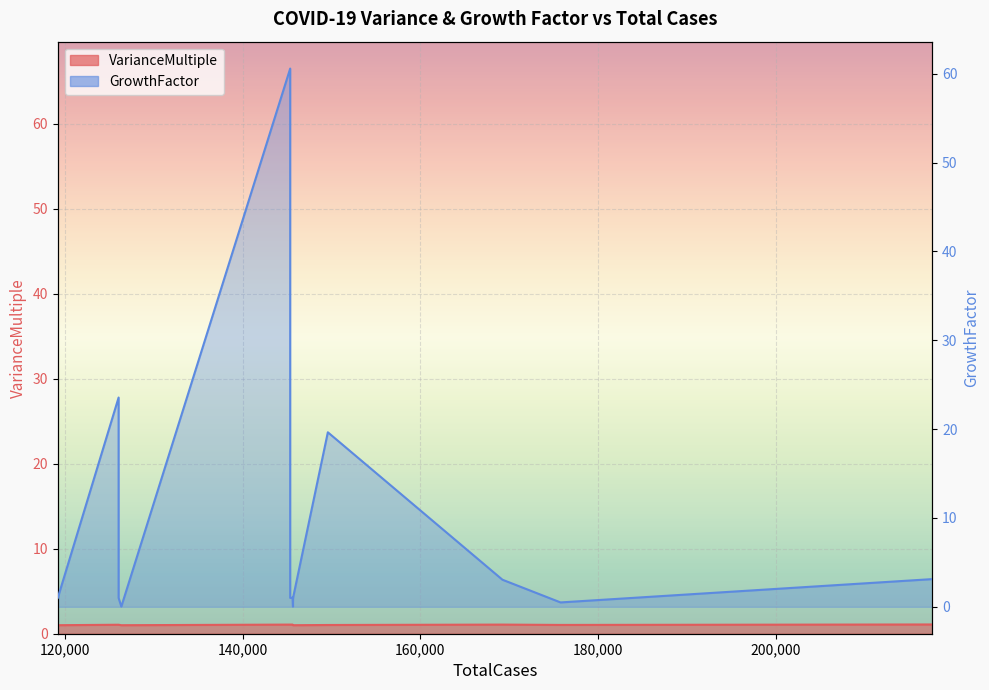

Is it true that VarianceMultiple equals 1.1 at 126061?

True